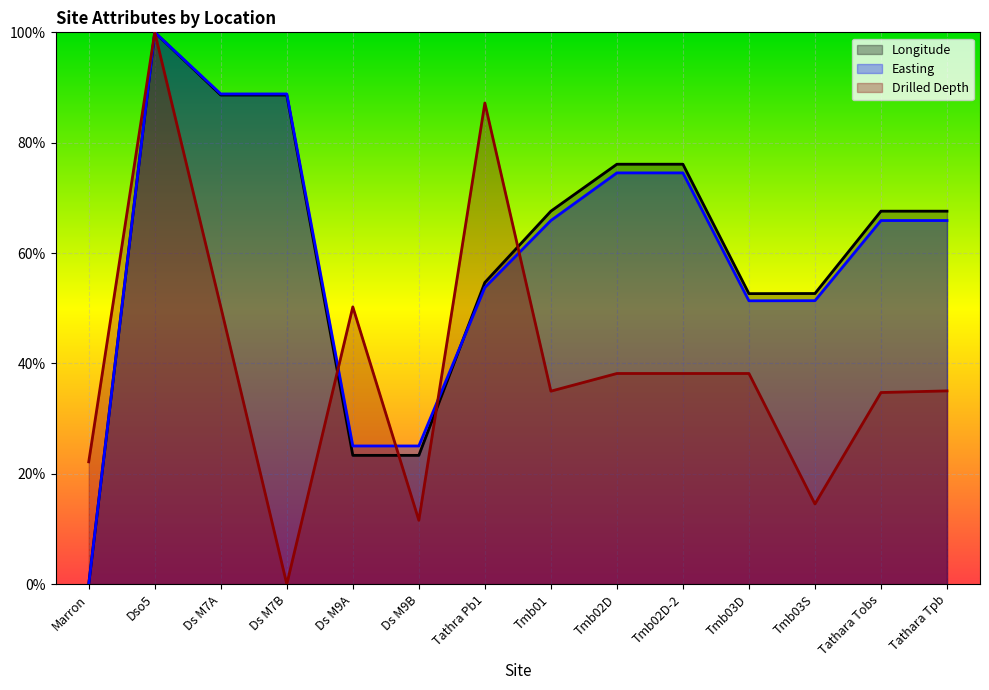

List the series in order of their peak value, highest first.

Longitude, Easting, Drilled Depth